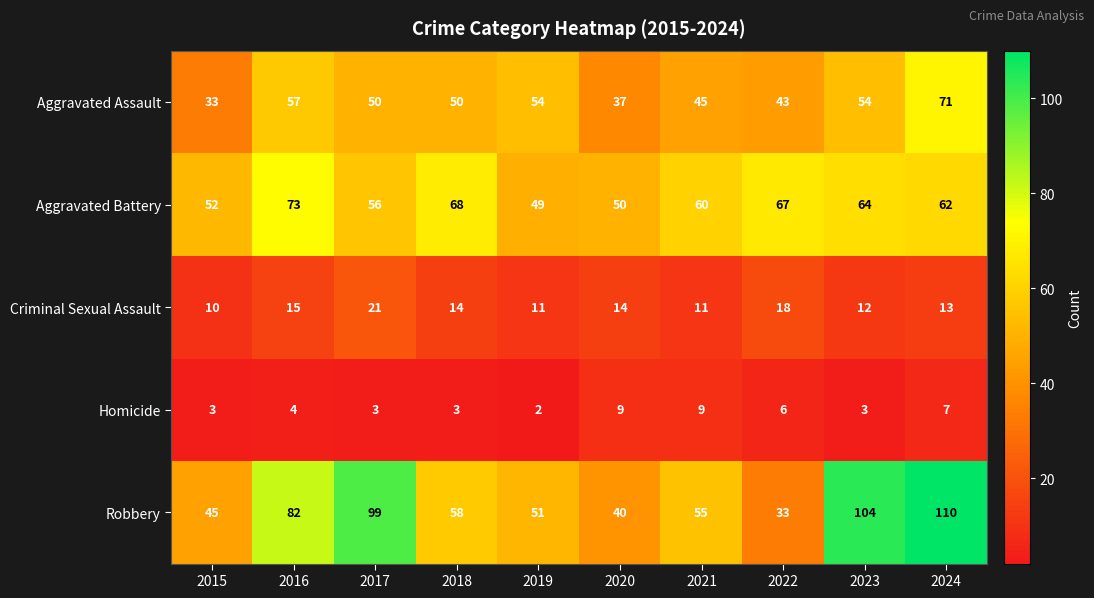

What is the average value of the Aggravated Battery series?

60